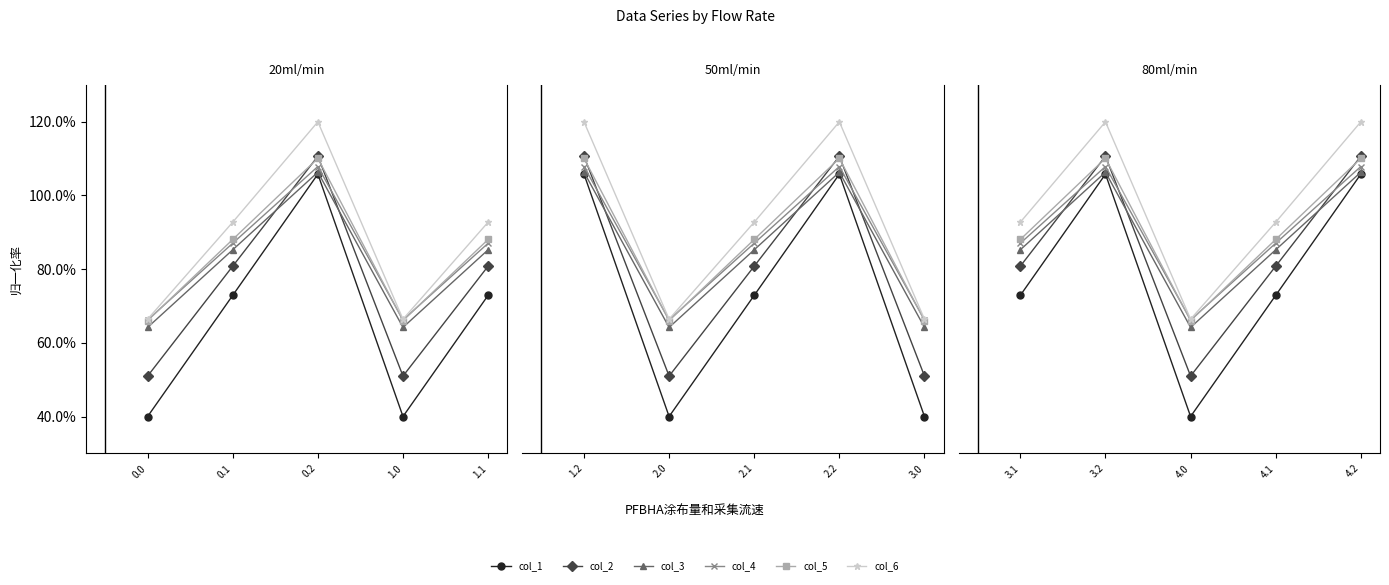

What is the difference between the highest and lowest values at 4.1?

0.2